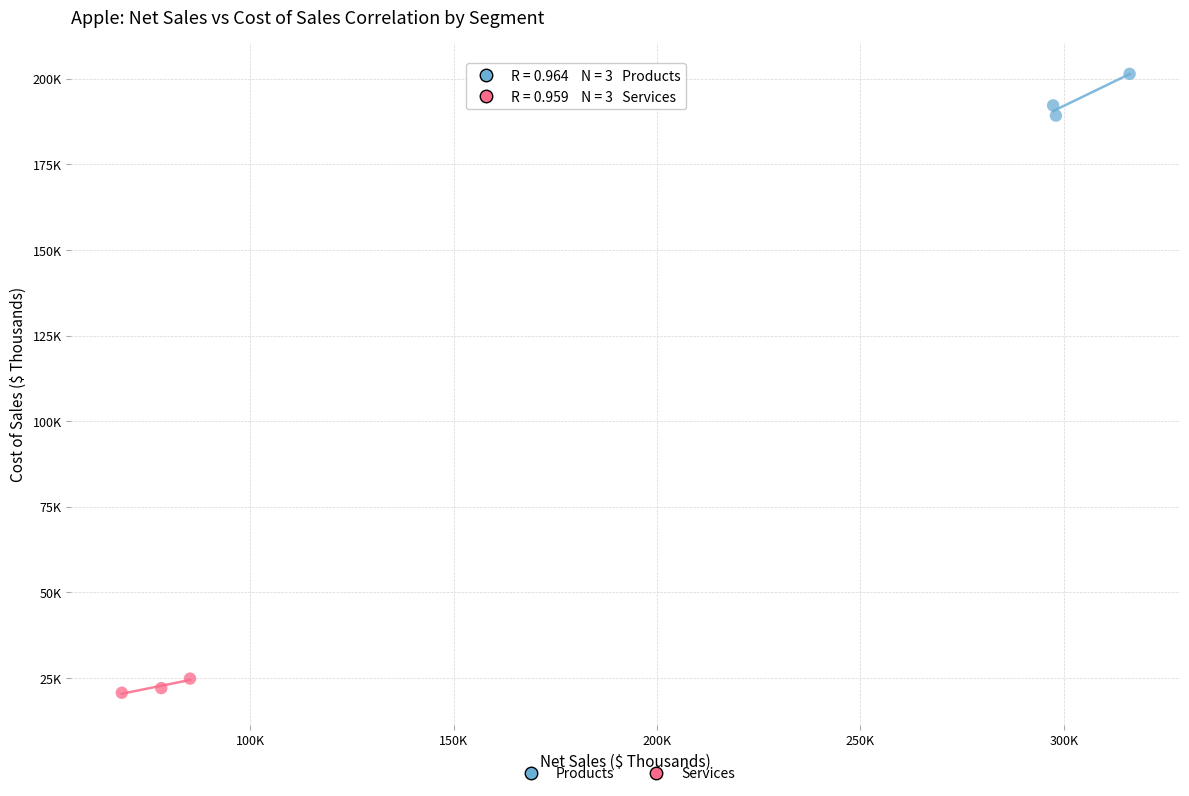

Which series reaches the minimum Y coordinate?

Services